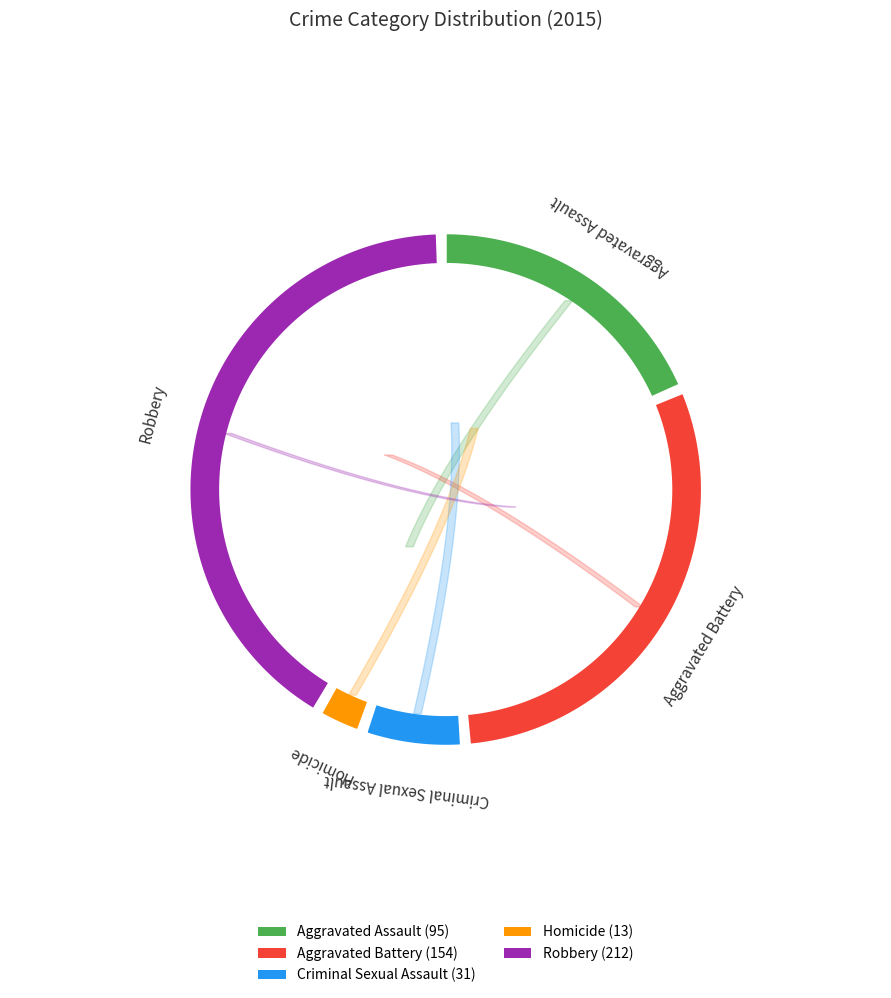

Is there a majority slice in this chart?

No